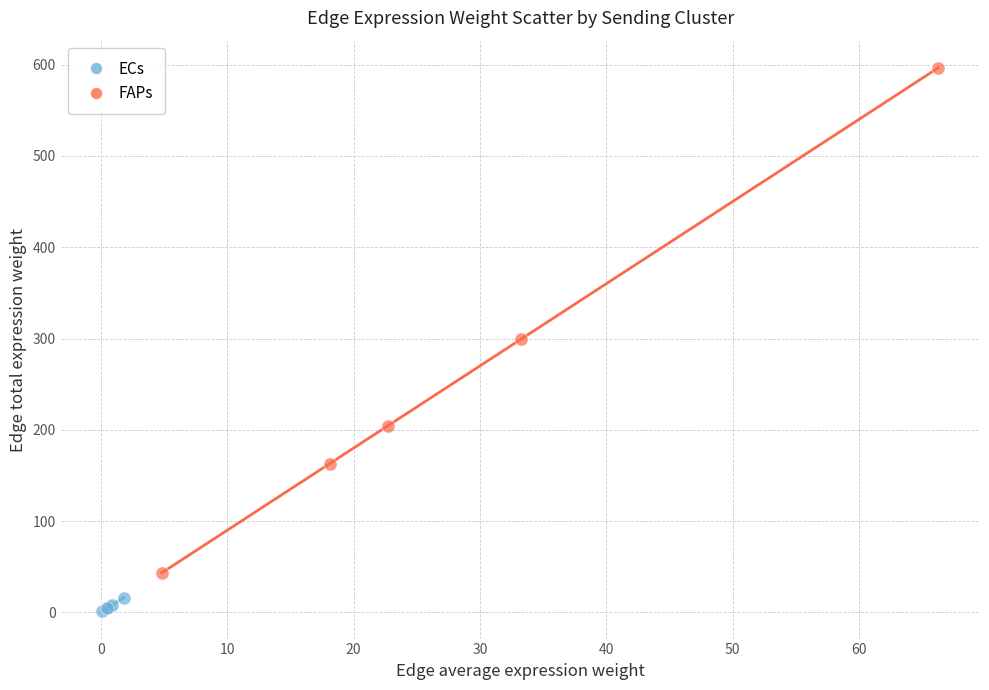

Which series has the widest spread of Y values?

FAPs